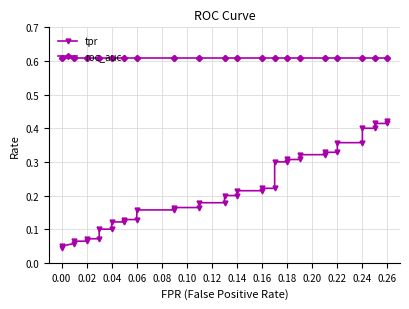

At how many categories does at least one series exceed 0?

40